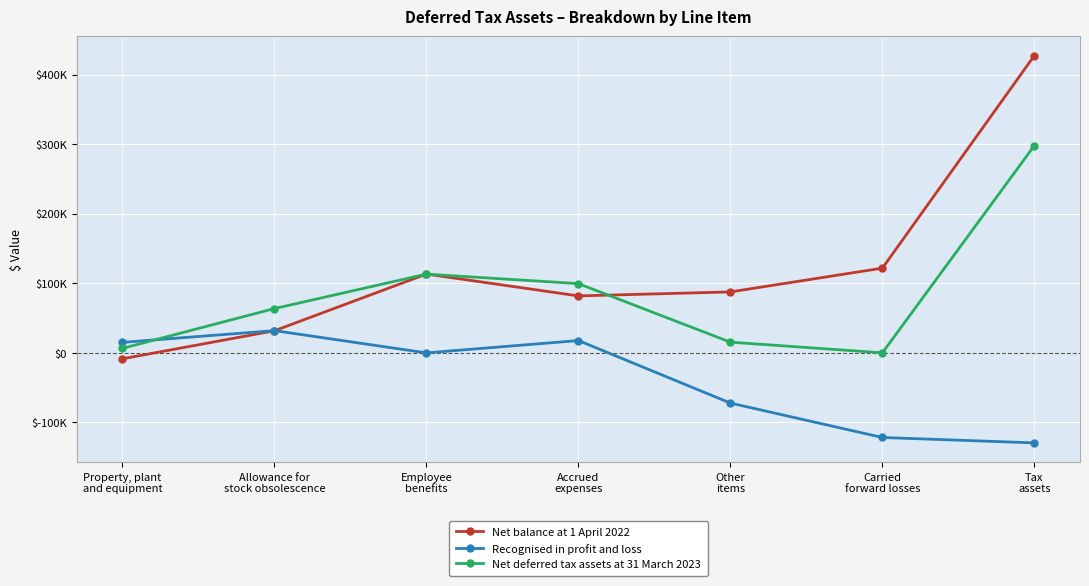

Between which two adjacent categories do Recognised in profit and loss and Net deferred tax assets at 31 March 2023 first intersect?

Property, plant
and equipment and Allowance for
stock obsolescence